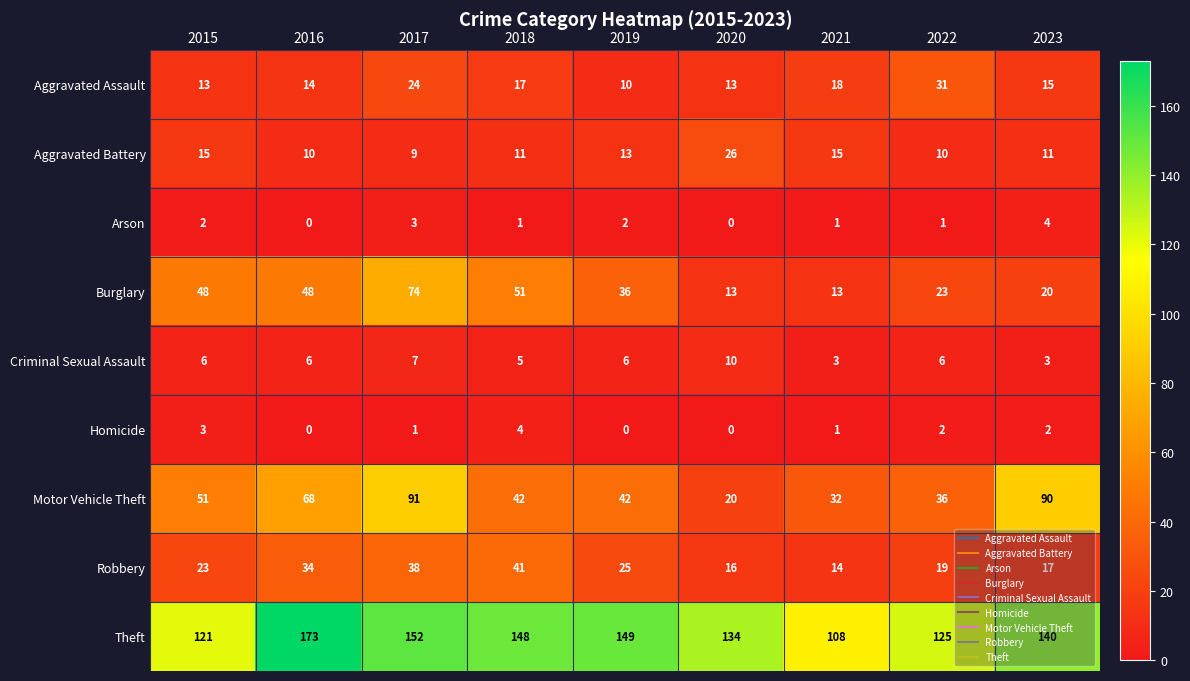

Which category has the lowest value in the Aggravated Battery series?

2017